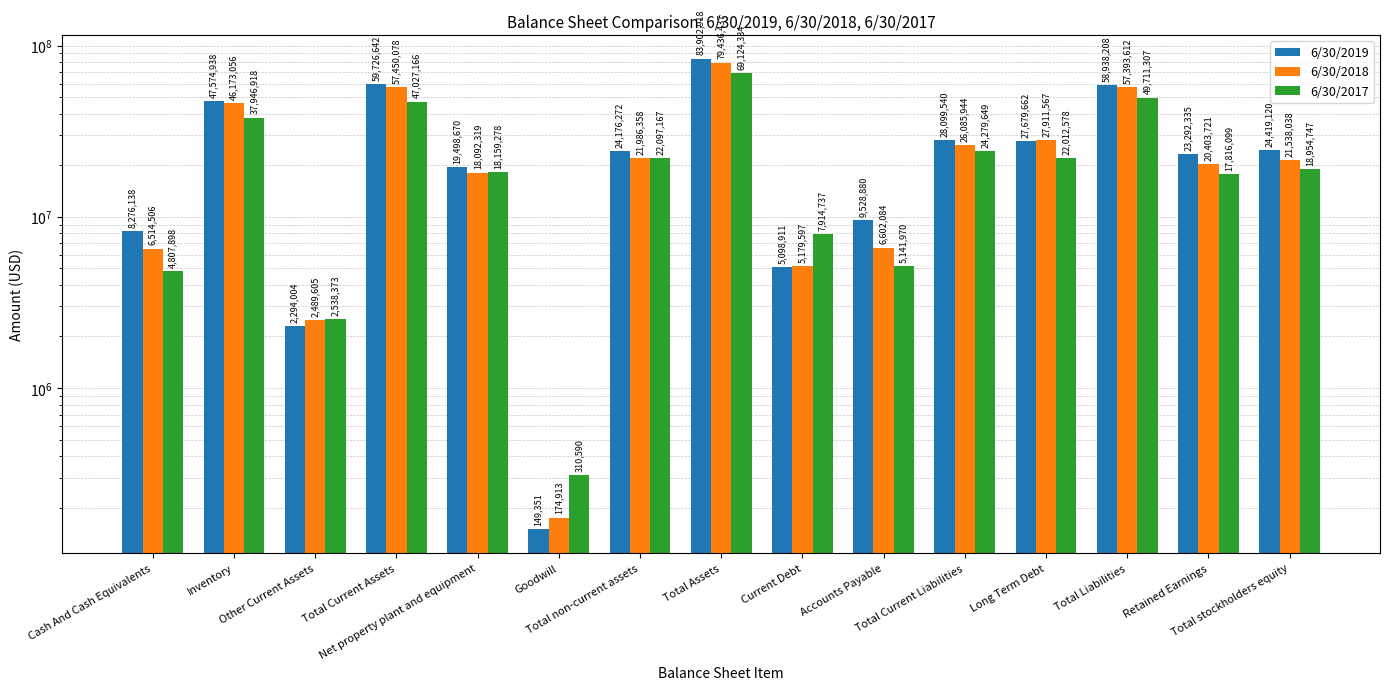

Is the value of 6/30/2018 at Current Debt greater than the value of 6/30/2019 at Total Current Assets?

No